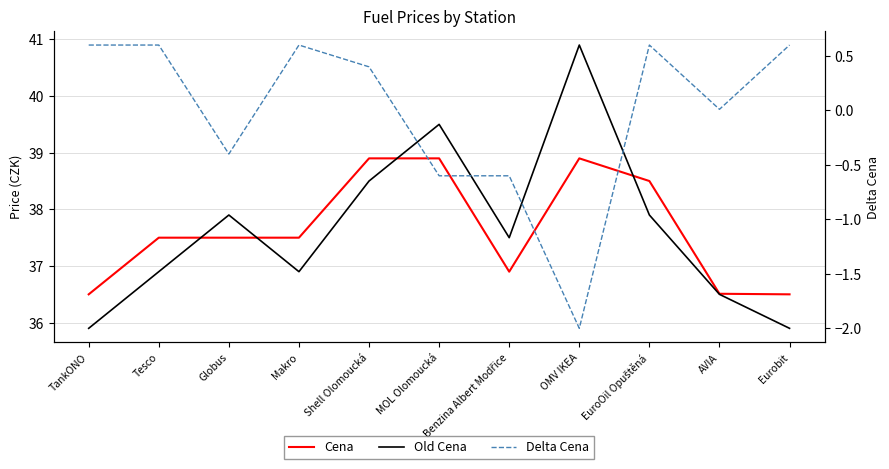

Where is Old Cena nearest to the value 38?

Globus